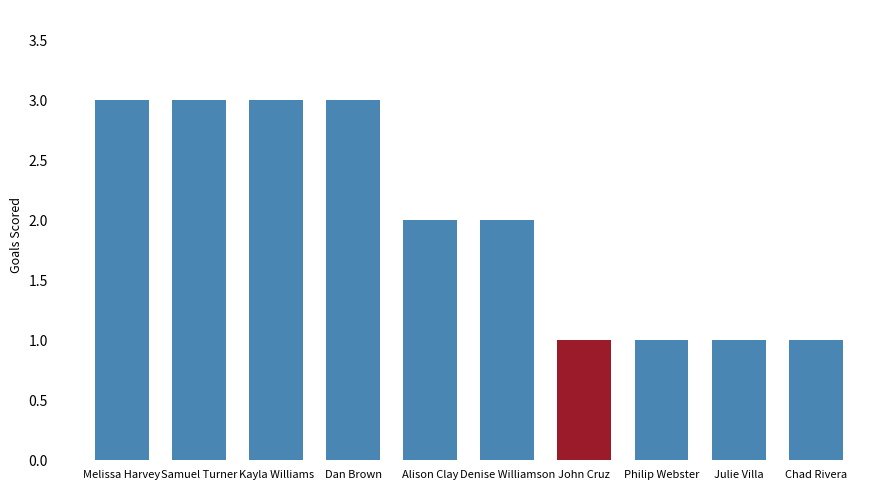

Which has a higher value, John Cruz or Samuel Turner?

Samuel Turner